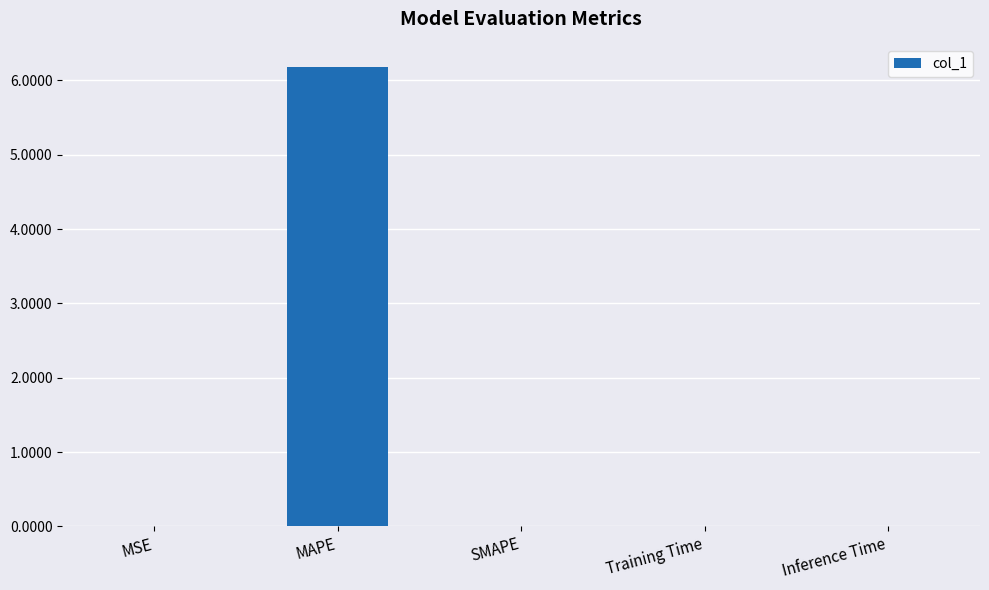

What is the sum of all values?

6.2